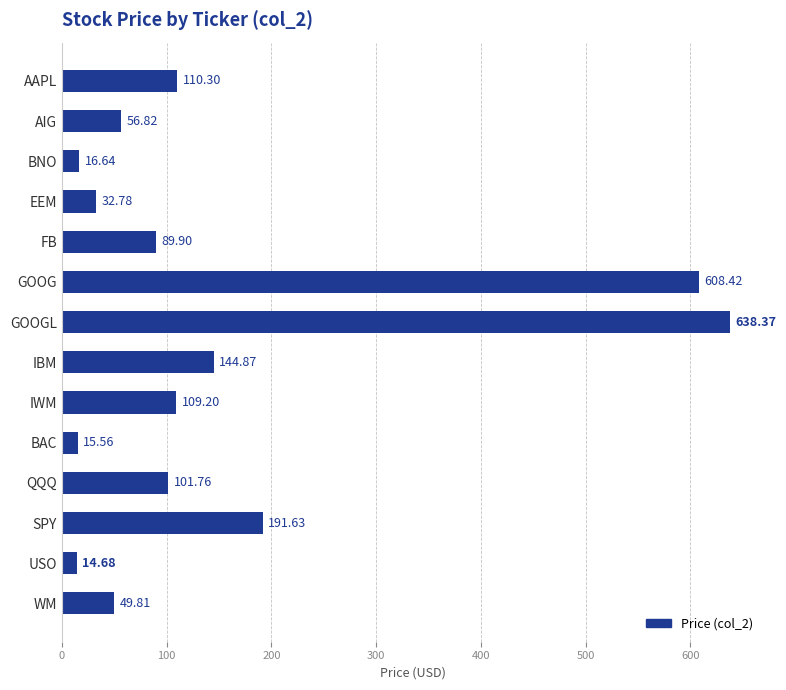

What is the sum of all values?

2180.7